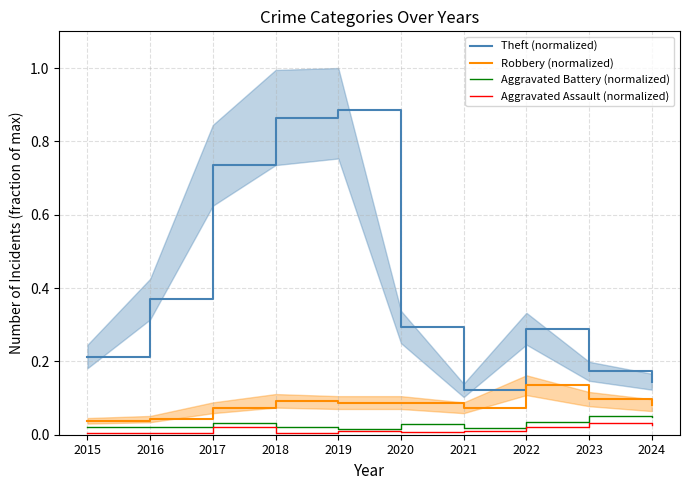

Which series has the largest range (max minus min)?

Theft (normalized)